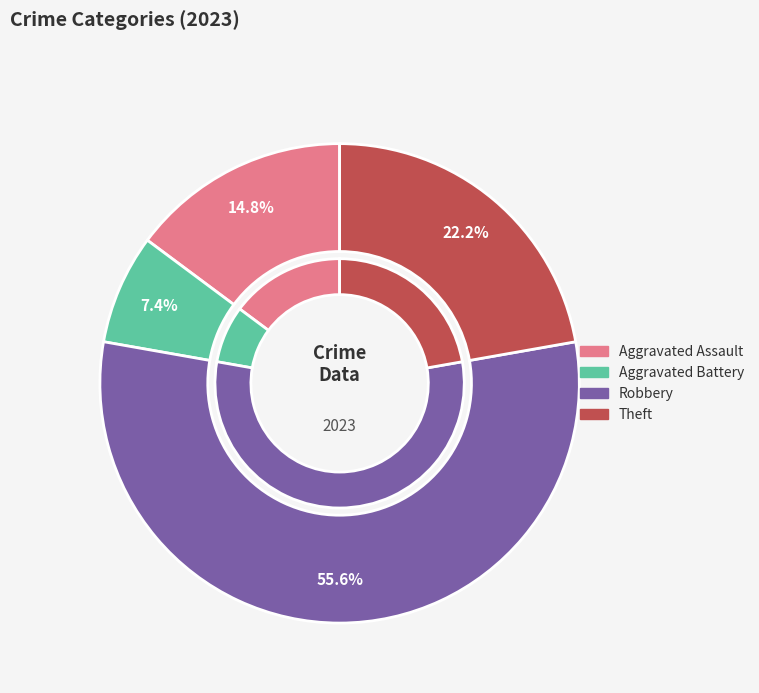

Which slice is the largest?

Robbery